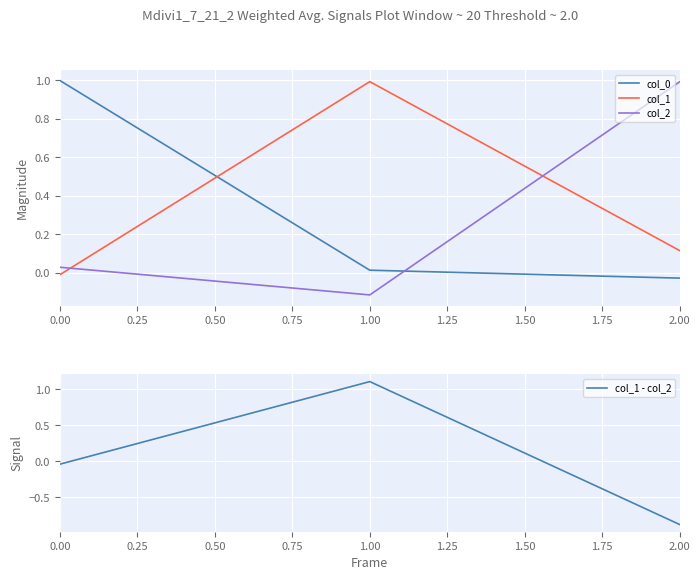

How many series are shown in this chart?

4